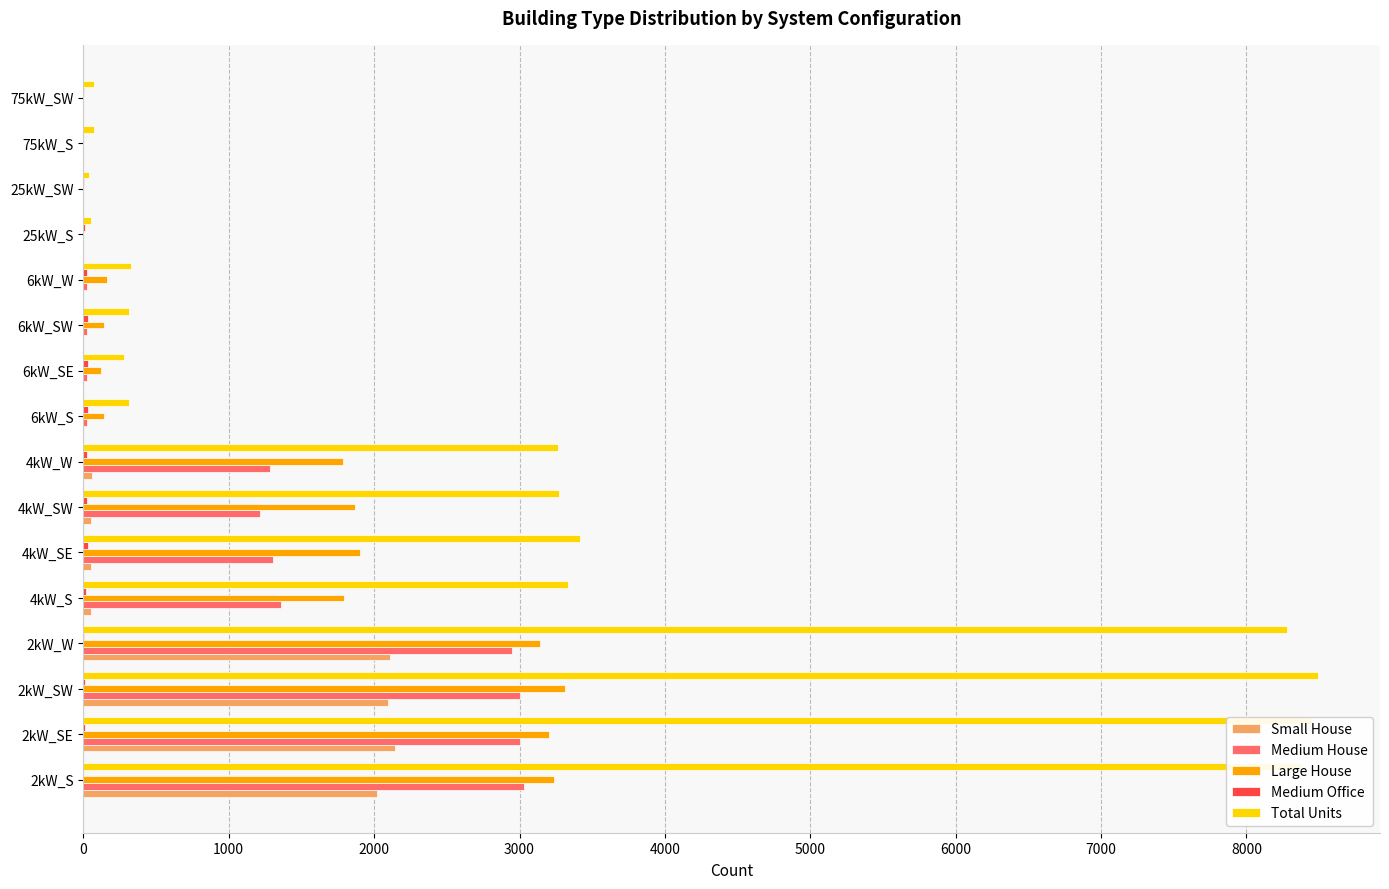

Between 2kW_SW and 6kW_W, which series saw the biggest shift?

Total Units